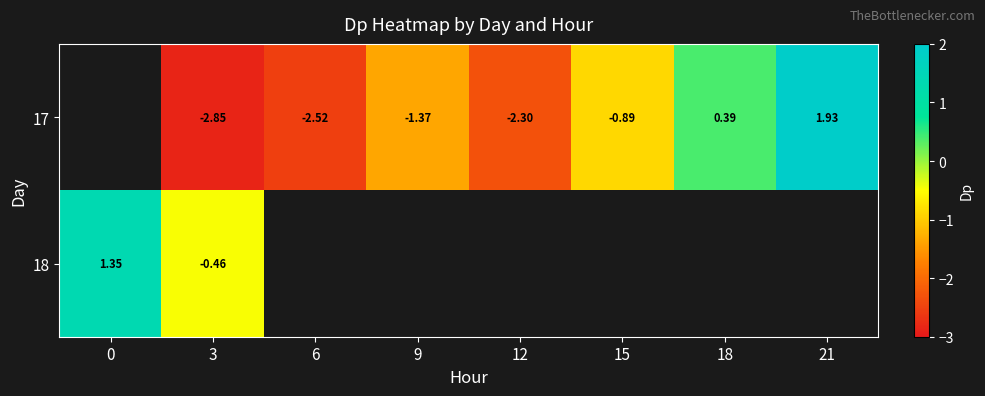

At which category is the sum across all series the highest?

3